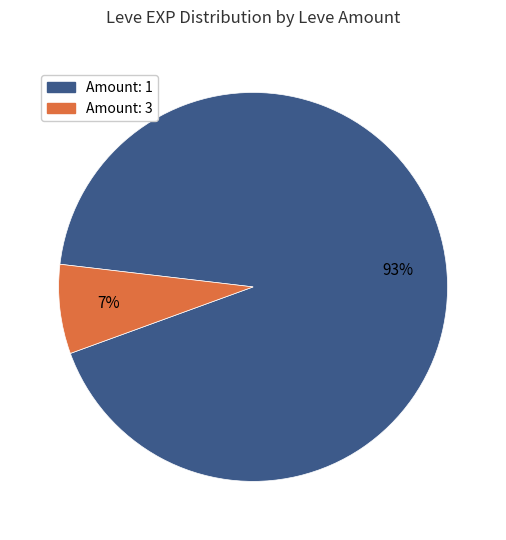

Does any single category account for the majority?

Yes